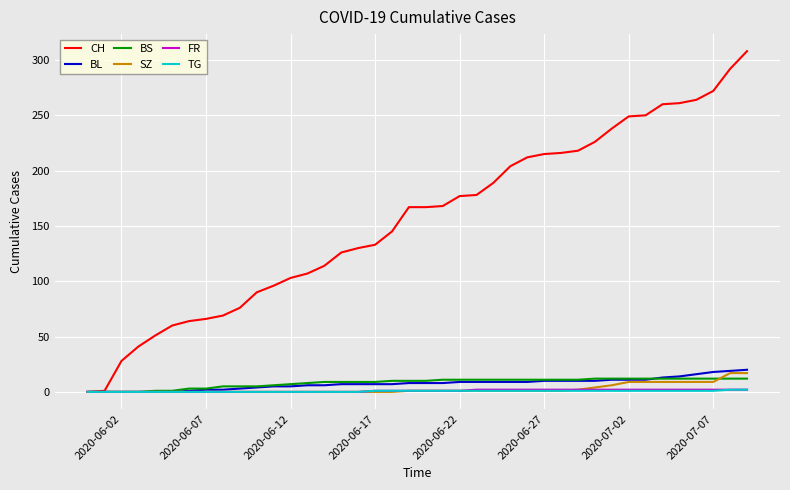

What is the highest value of the BL series?

20